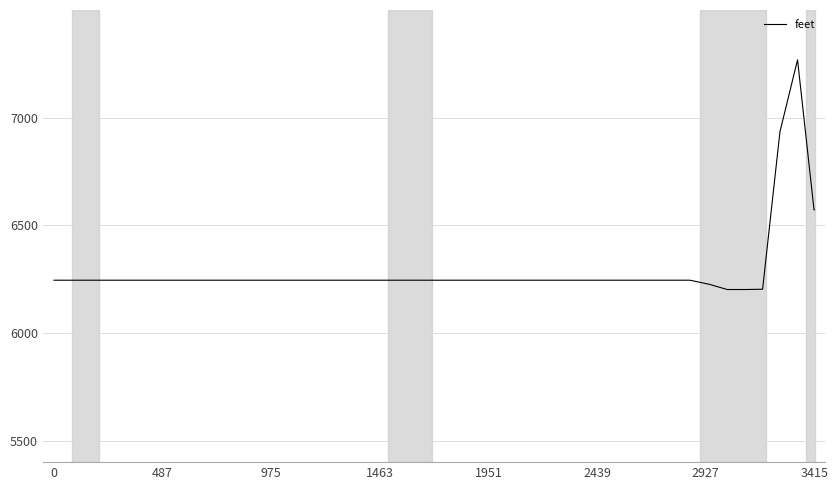

The chart shows a value of 8438.0 at 24. True or false?

False